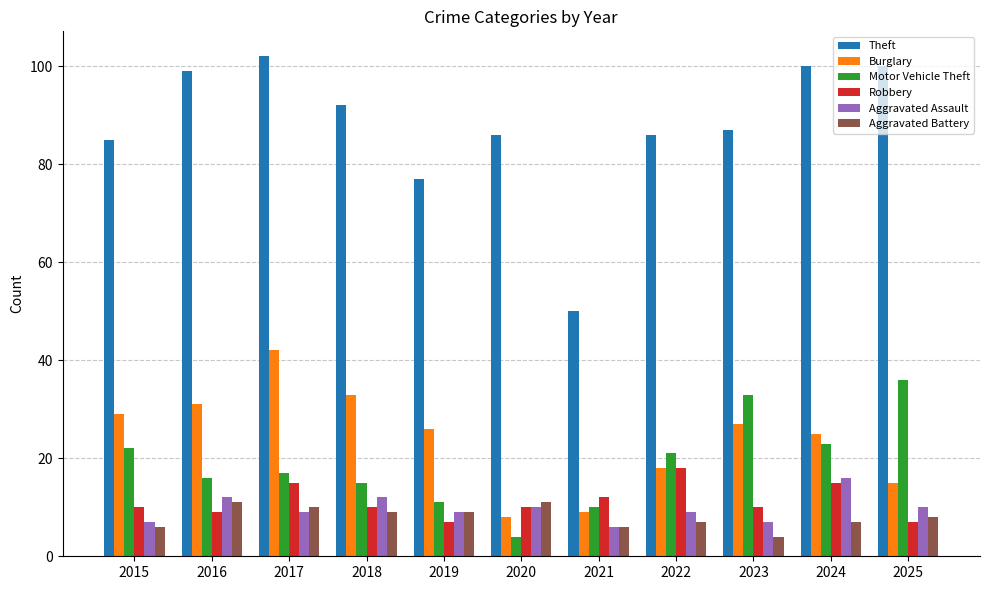

The value of Motor Vehicle Theft at 2023 is 22. True or false?

False